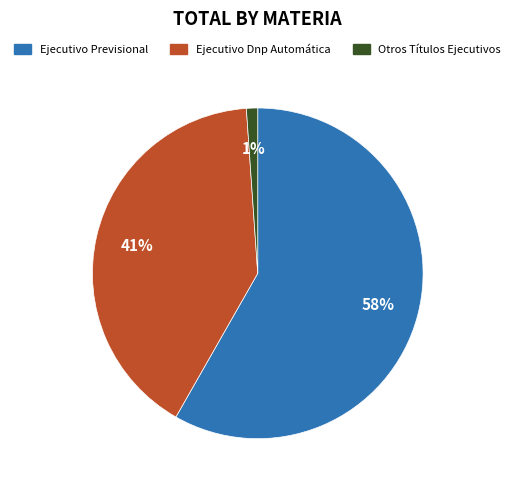

Is the sum of Ejecutivo Previsional and Otros Títulos Ejecutivos greater than half?

Yes